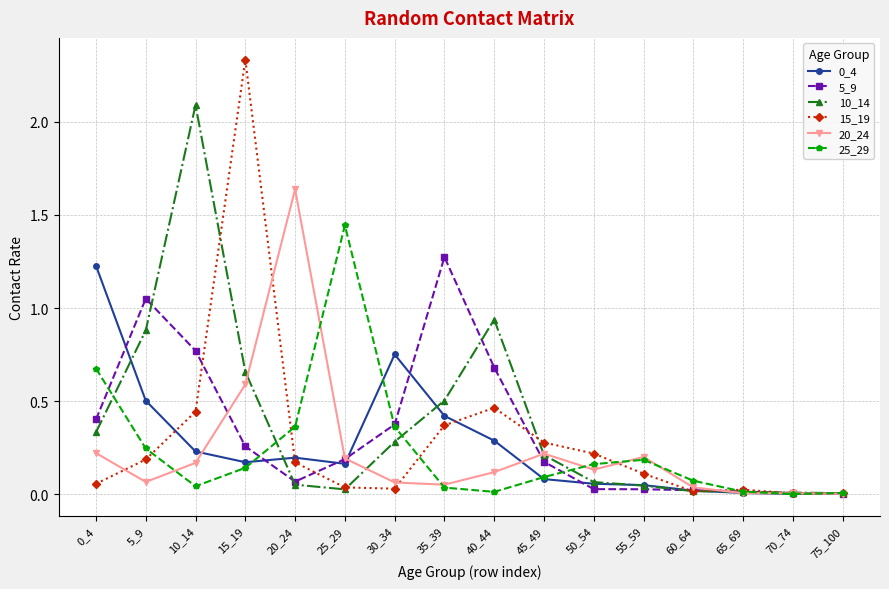

The value of 25_29 at 10_14 is 0.0. True or false?

True